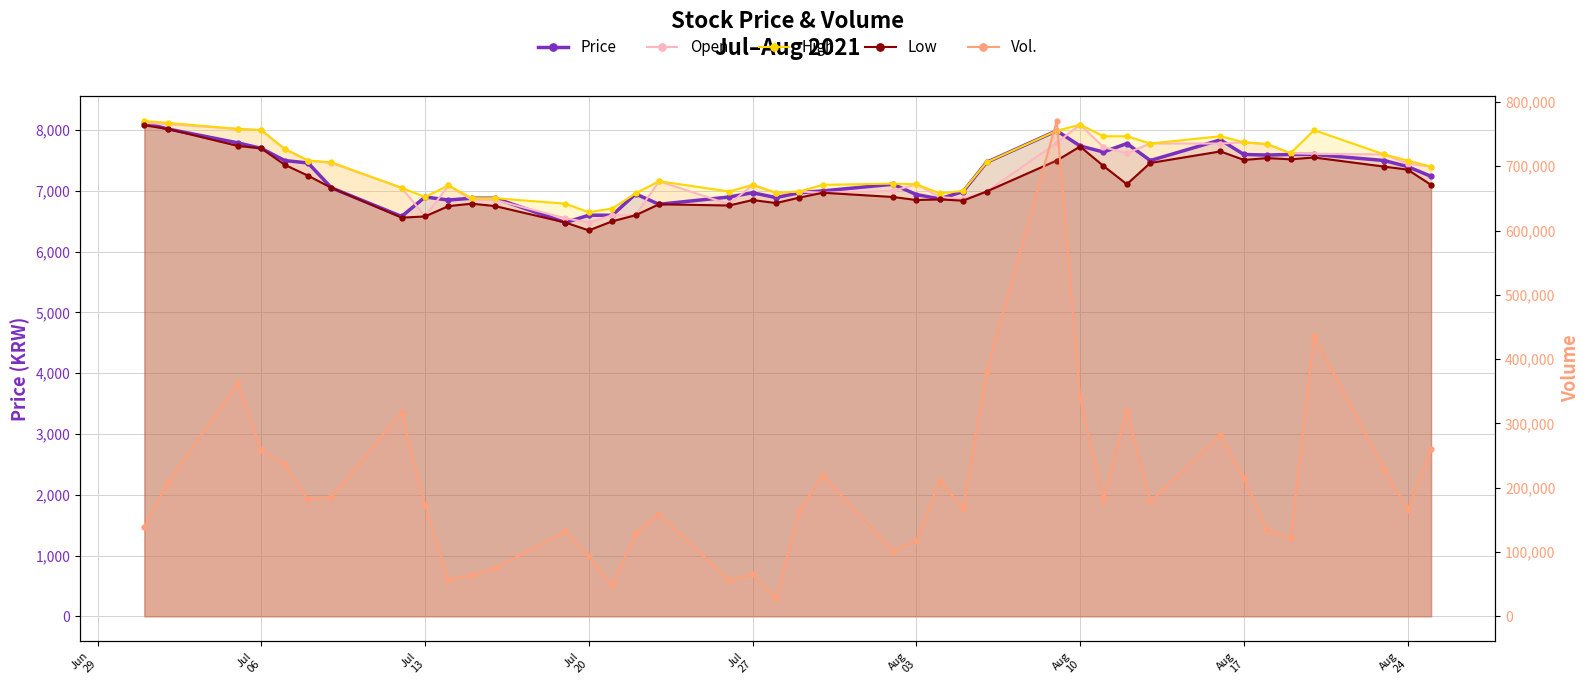

Count the number of categories in the chart.

40